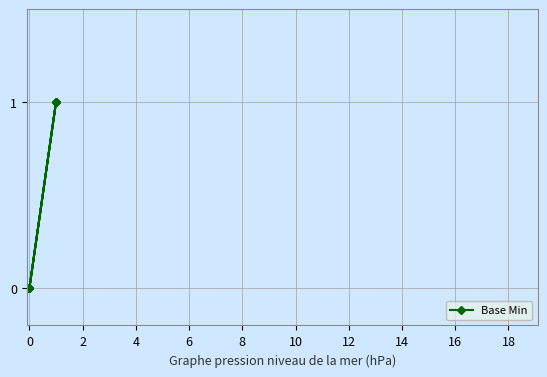

What is the greatest value displayed?

1